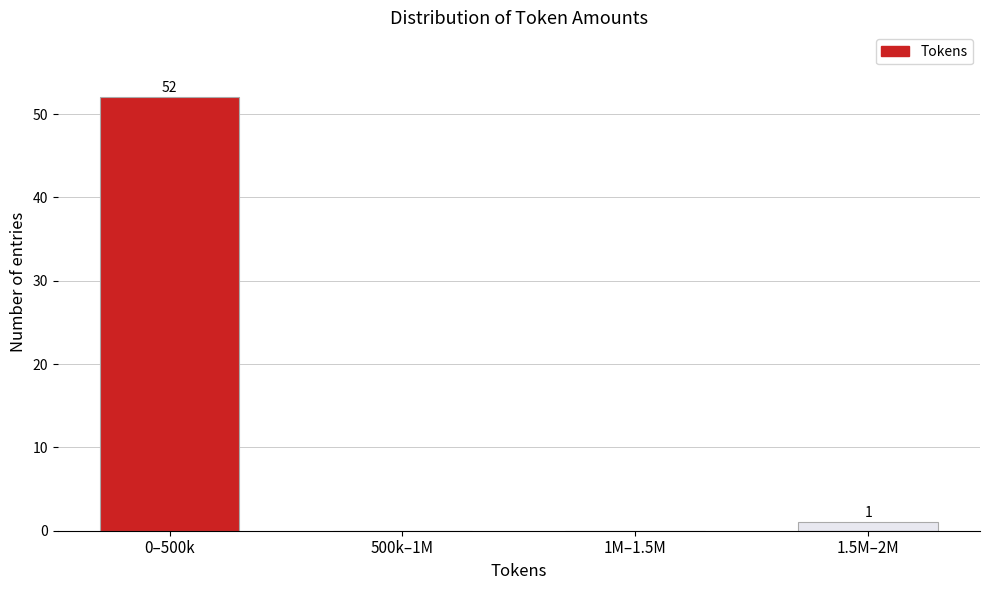

Reading right to left, list all the values displayed in this chart.

1.5M–2M=1	1M–1.5M=0	500k–1M=0	0–500k=52